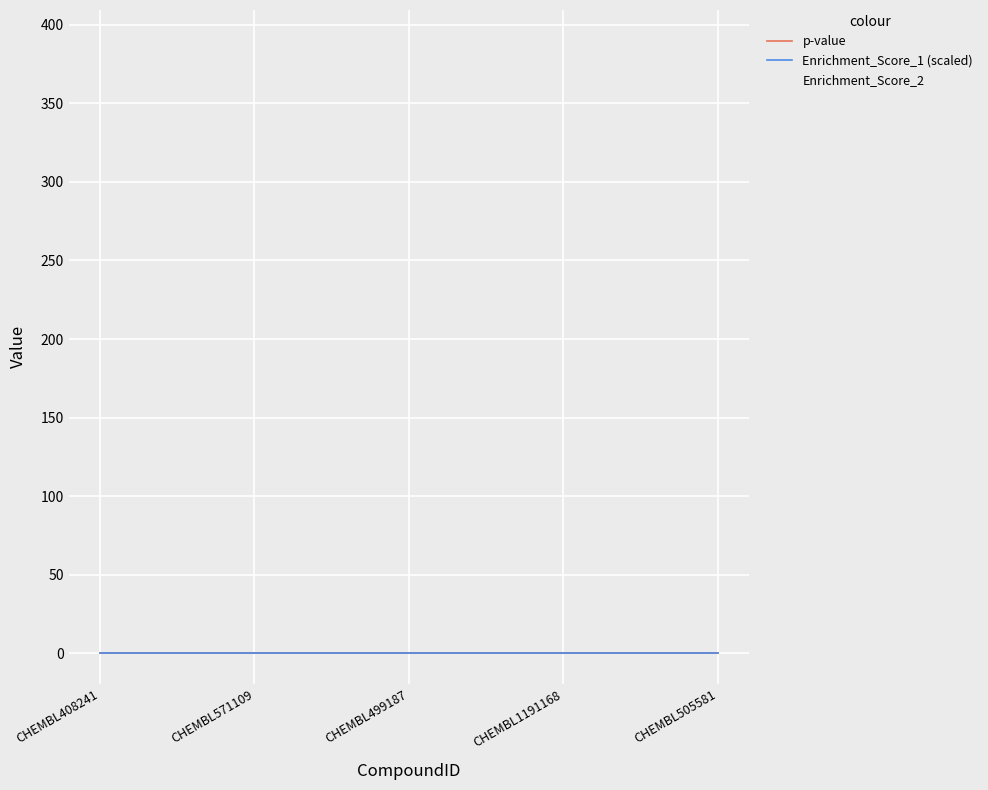

At which label is Enrichment_Score_1 (scaled) closest to 0?

CHEMBL408241